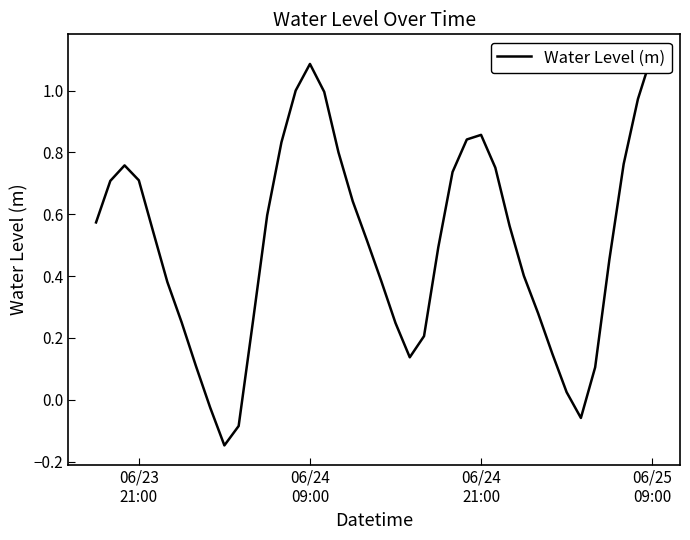

What is the value of the 10th point from the left?

-0.1